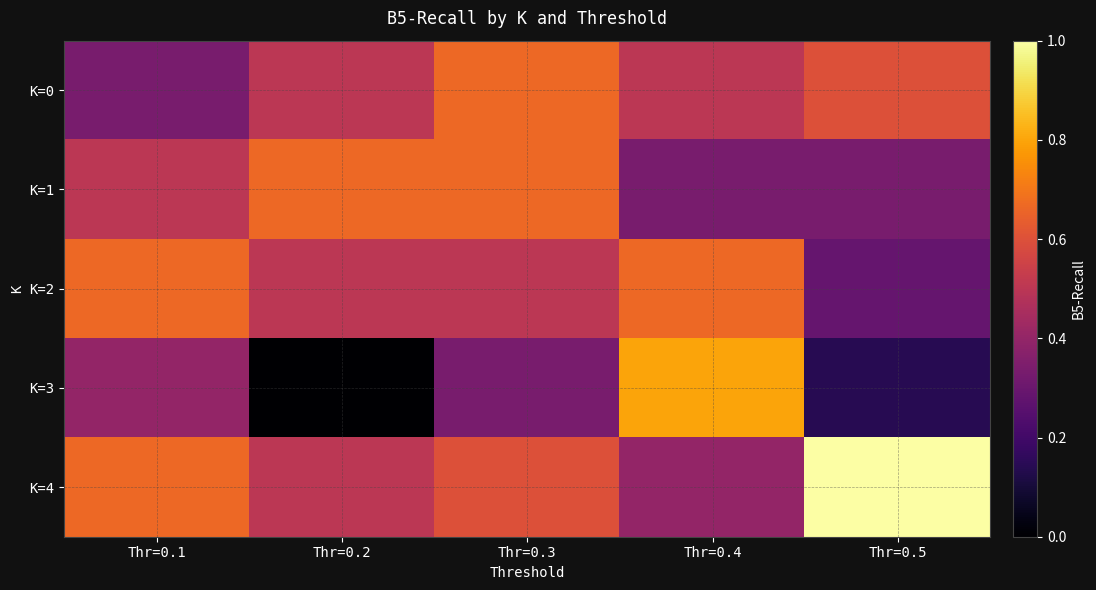

Reading left to right, list all the values displayed in this chart.

K=0: Thr=0.1=0.3	Thr=0.2=0.5	Thr=0.3=0.7	Thr=0.4=0.5	Thr=0.5=0.6
K=1: Thr=0.1=0.5	Thr=0.2=0.7	Thr=0.3=0.7	Thr=0.4=0.3	Thr=0.5=0.3
K=2: Thr=0.1=0.7	Thr=0.2=0.5	Thr=0.3=0.5	Thr=0.4=0.7	Thr=0.5=0.3
K=3: Thr=0.1=0.4	Thr=0.2=0.0	Thr=0.3=0.3	Thr=0.4=0.8	Thr=0.5=0.1
K=4: Thr=0.1=0.7	Thr=0.2=0.5	Thr=0.3=0.6	Thr=0.4=0.4	Thr=0.5=1.0